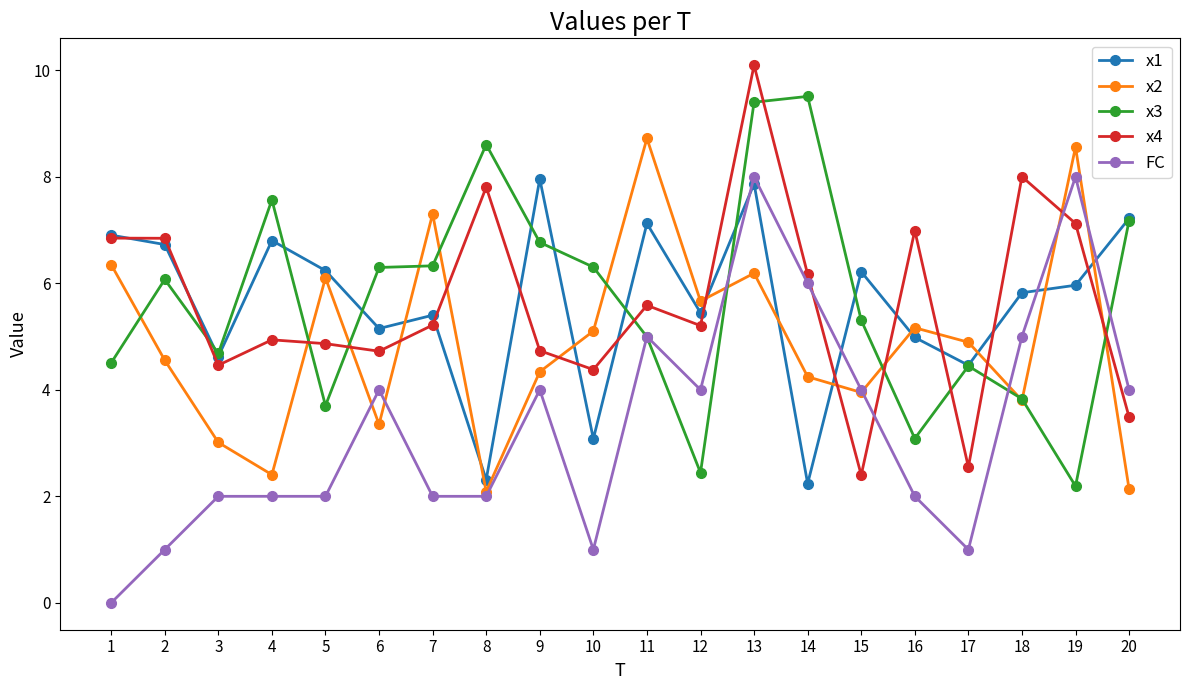

At which category is the sum across all series the highest?

13